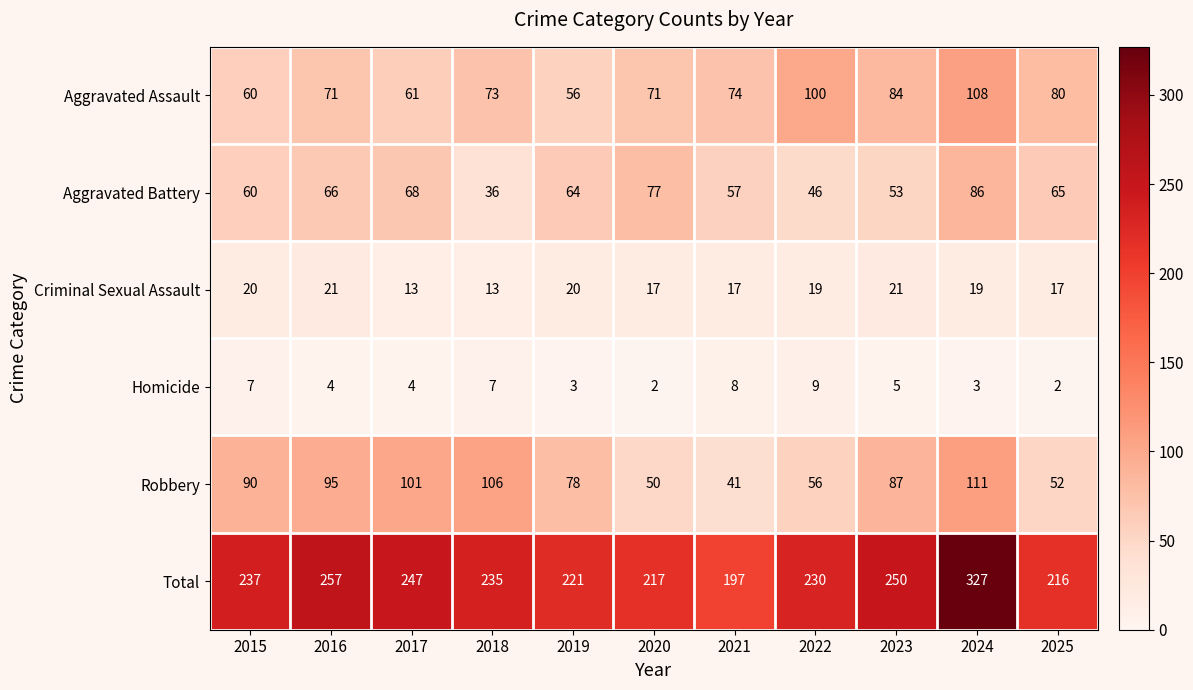

The value of Aggravated Assault at 2019 is 56. True or false?

True